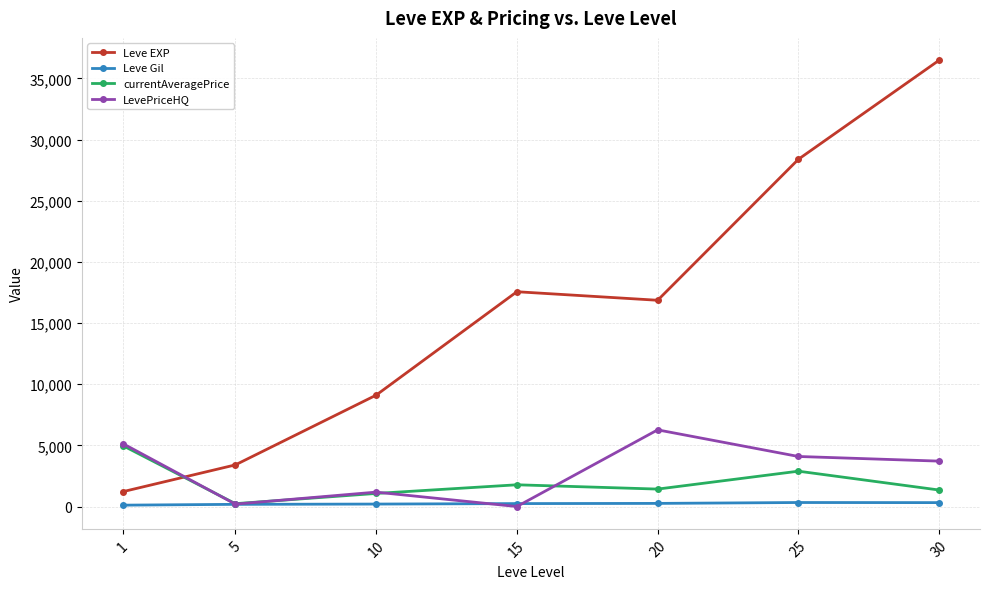

Read the Leve Gil value at 1.

113.3